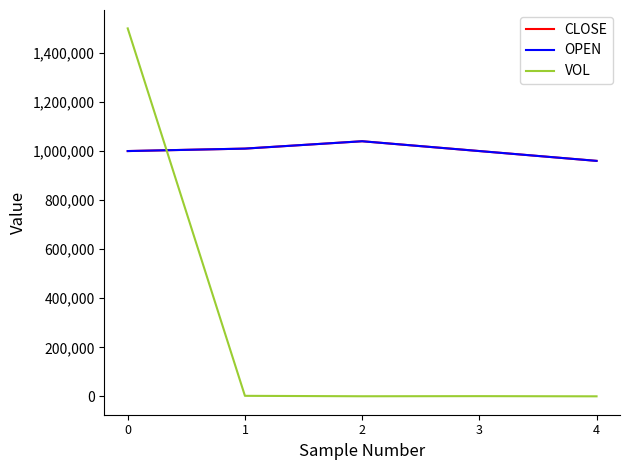

Does the chart display data point markers on the line(s)?

No